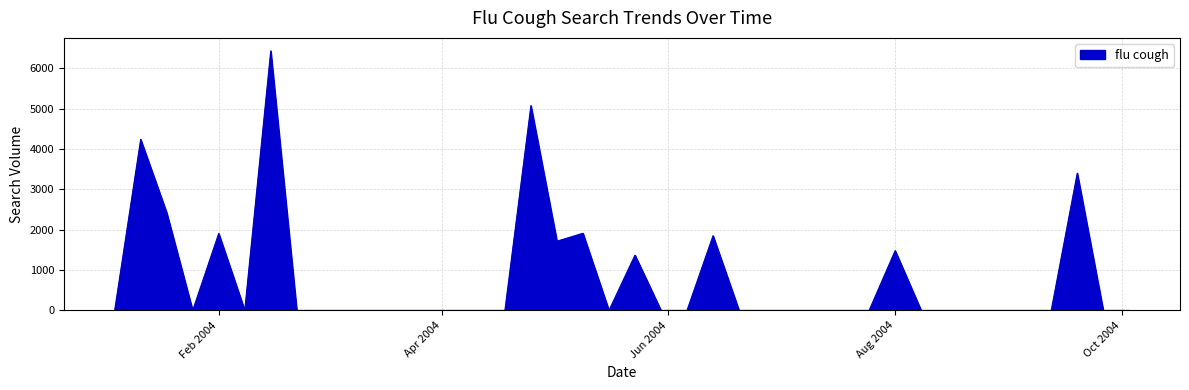

What is the difference between the maximum and minimum values?

6428.0